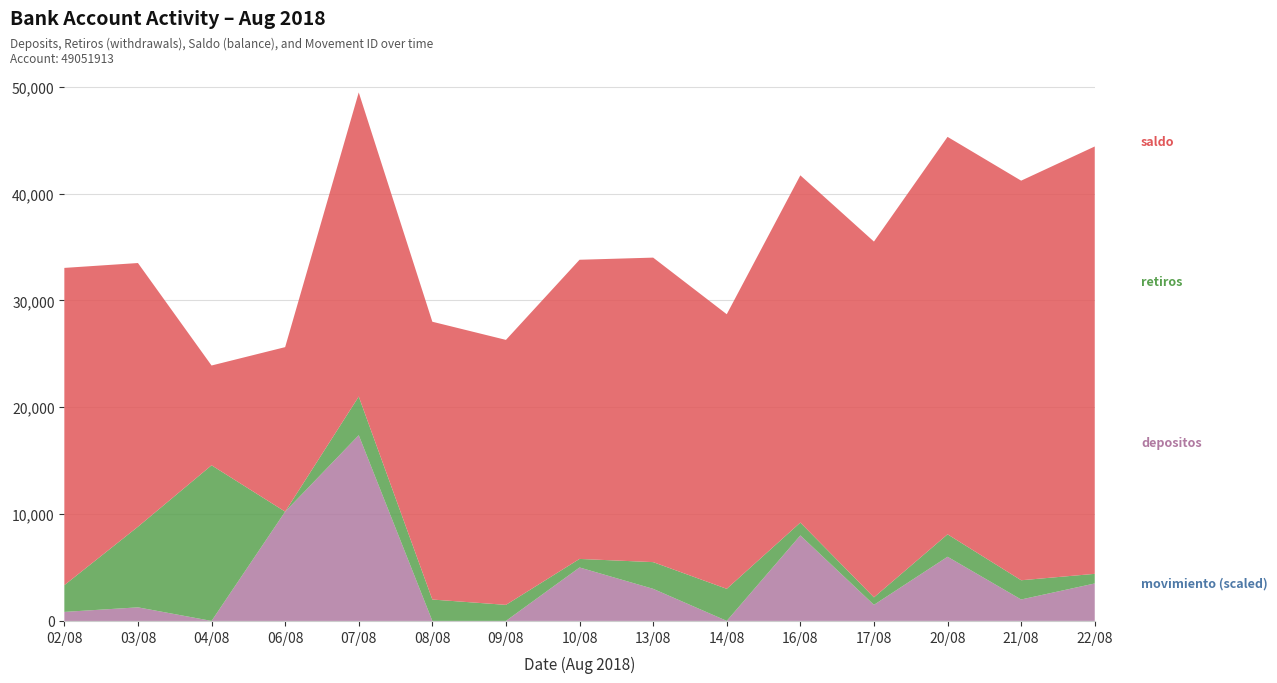

Reading right to left, extract all data points from this chart.

depositos: 3500.0	2000.0	6000.0	1500.0	8000.0	0.0	3000.0	5000.0	0.0	0.0	17382.0	10228.3	0.0	1273.0	846.2
retiros: 900.0	1800.0	2100.0	700.0	1200.0	3000.0	2500.0	800.0	1500.0	2000.0	3616.5	0.0	14566.4	7545.2	2503.5
saldo: 40000.0	37400.0	37200.0	33300.0	32500.0	25700.0	28500.0	28000.0	24800.0	26000.0	28464.6	15396.1	9339.4	24681.0	29693.7
movimiento: 18205.0	18200.0	18195.0	18190.0	18185.0	18180.0	18175.0	18170.0	18165.0	18160.0	18154.0	18147.0	18138.0	18122.0	18115.0